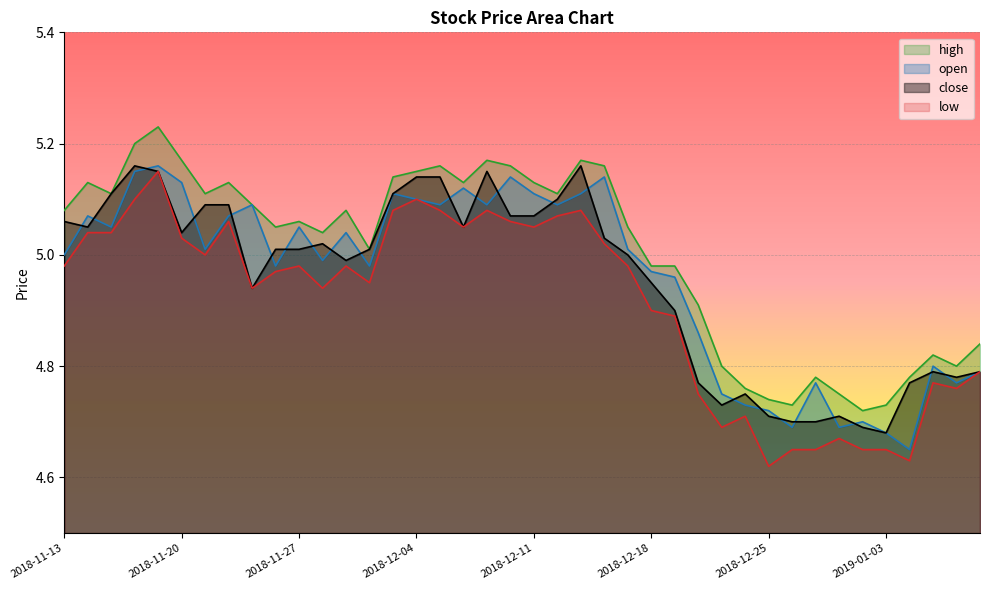

True or false: high and close intersect in this chart.

False